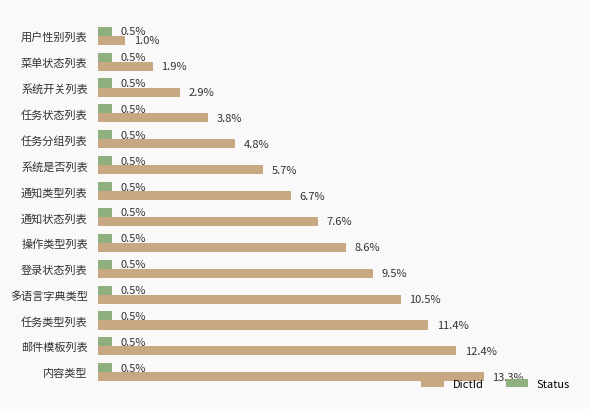

At which label does DictId reach its peak?

内容类型